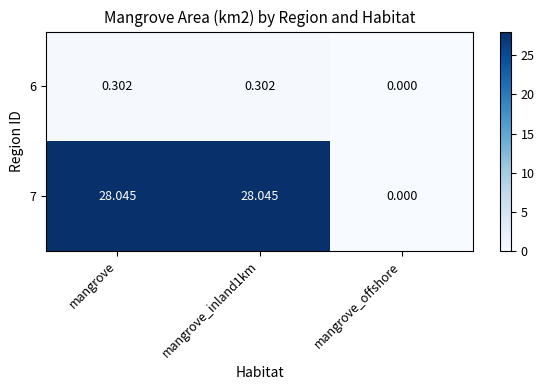

At which label is 6 closest to 0?

mangrove_offshore